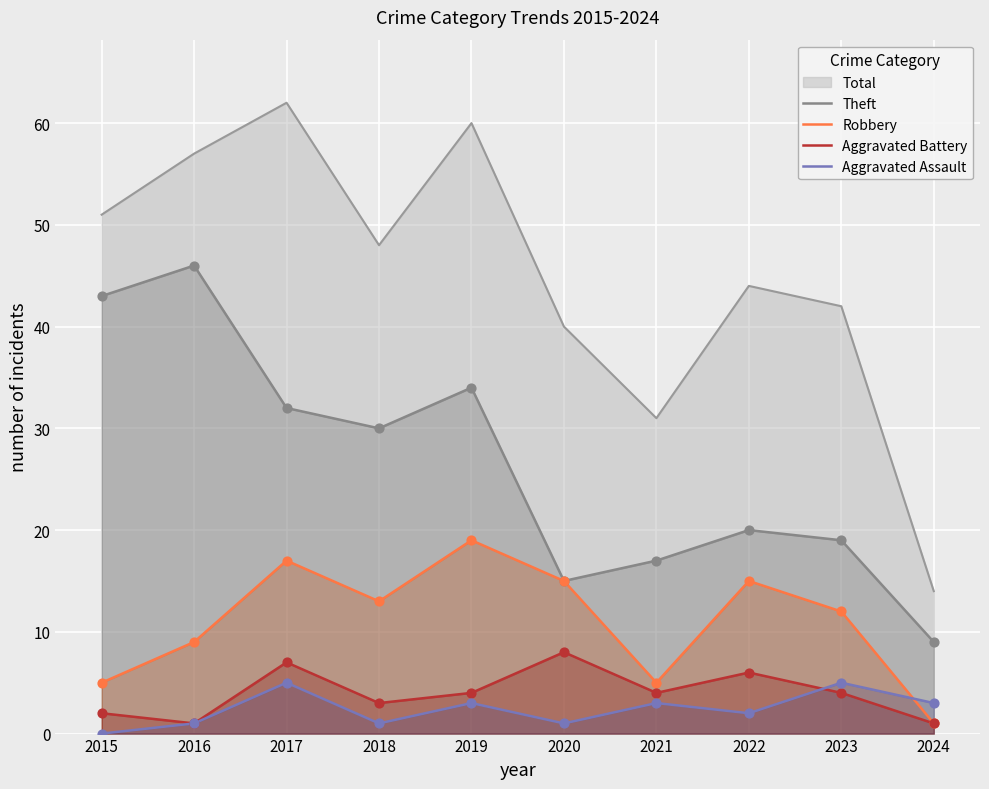

Is the value of Robbery at 2019 greater than the value of Aggravated Assault at 2022?

Yes